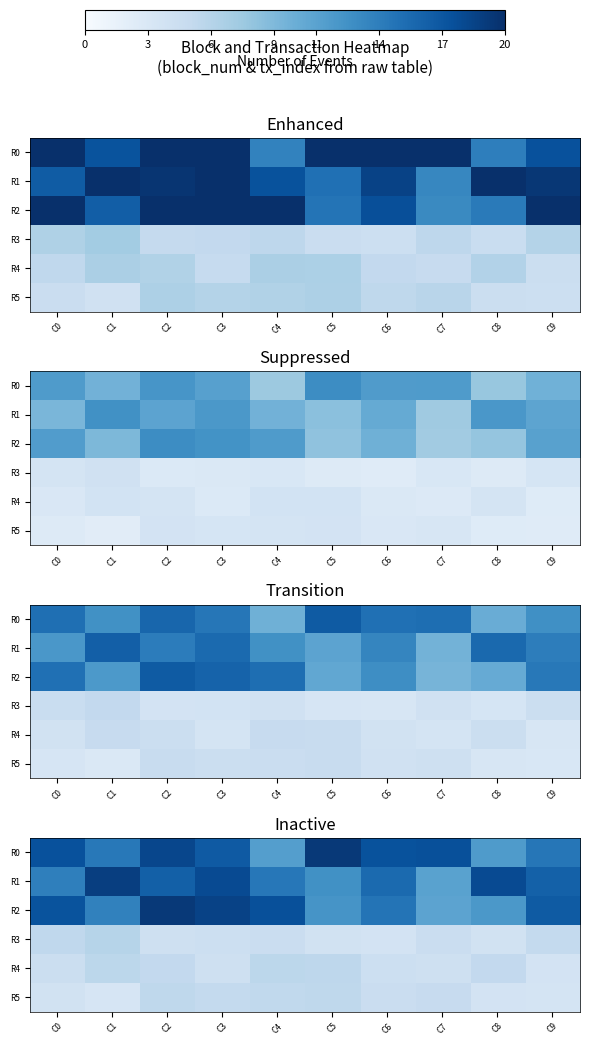

At which category is the sum across all series the highest?

C2